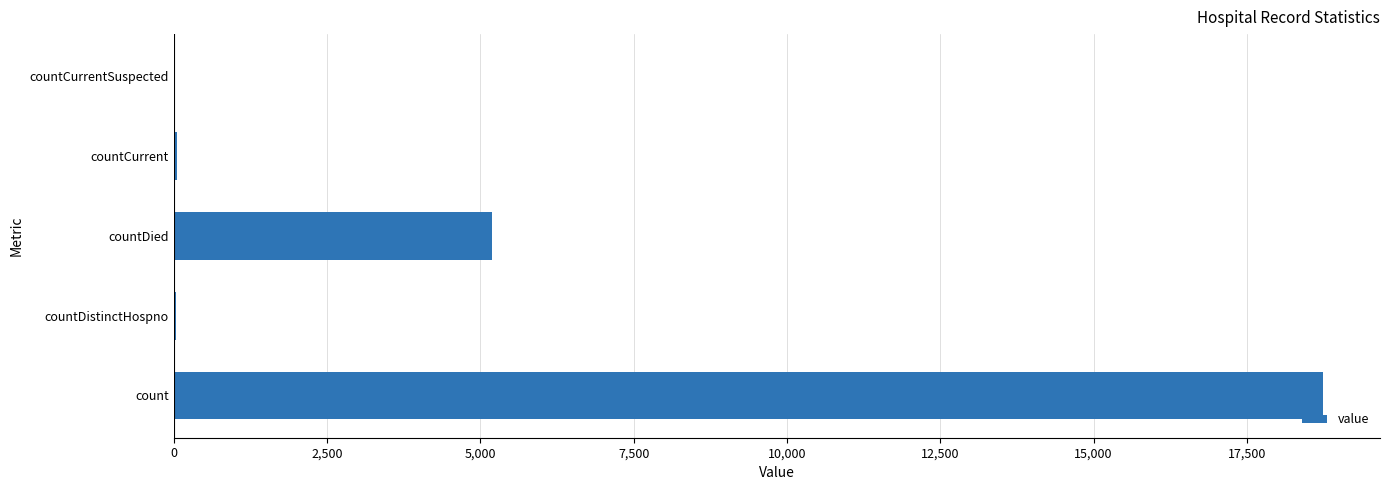

What is the change in value from count to countDied?

-13550